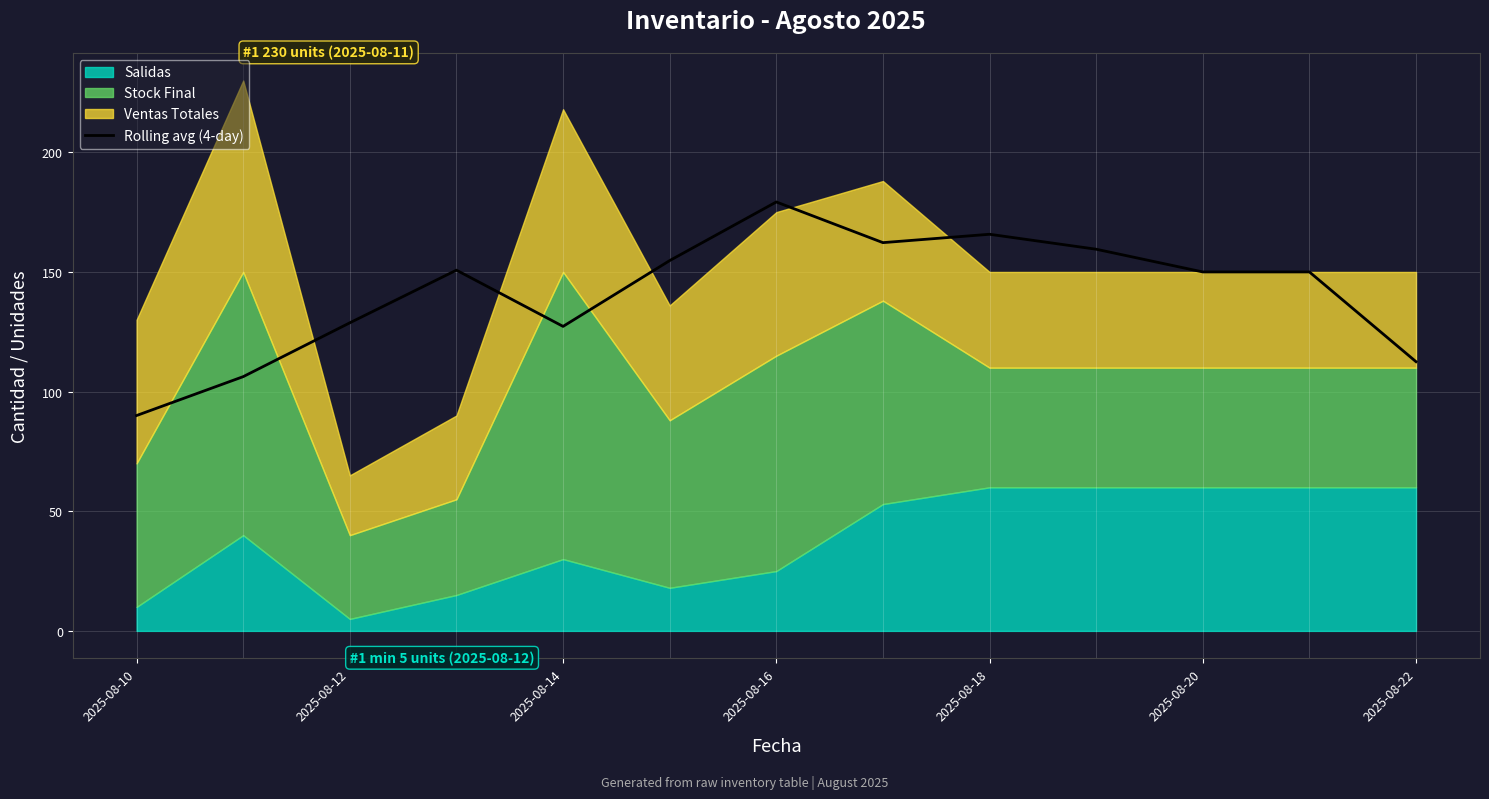

True or false: Rolling avg (4-day) has a value of 127.2 at 2025-08-14.

True